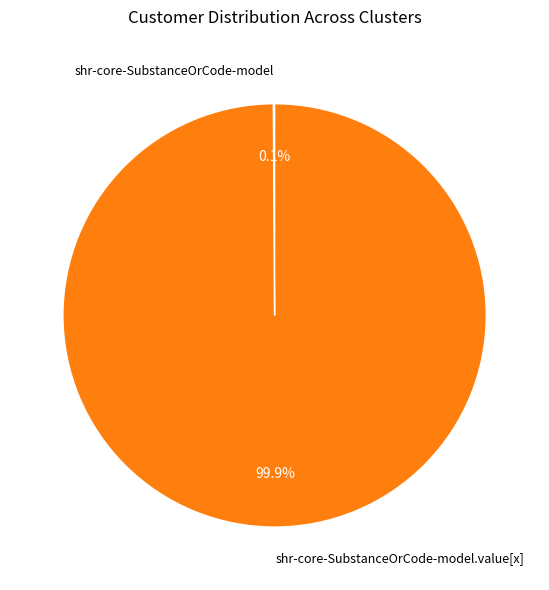

Does any single category account for the majority?

Yes